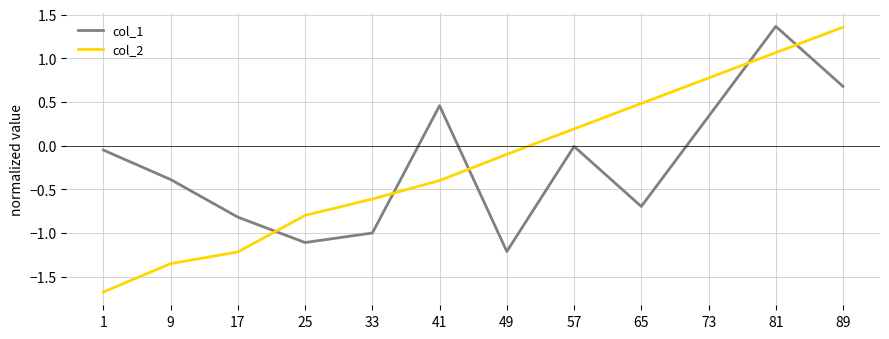

What is the difference between the maximum and minimum values in the col_2 series?

3.0